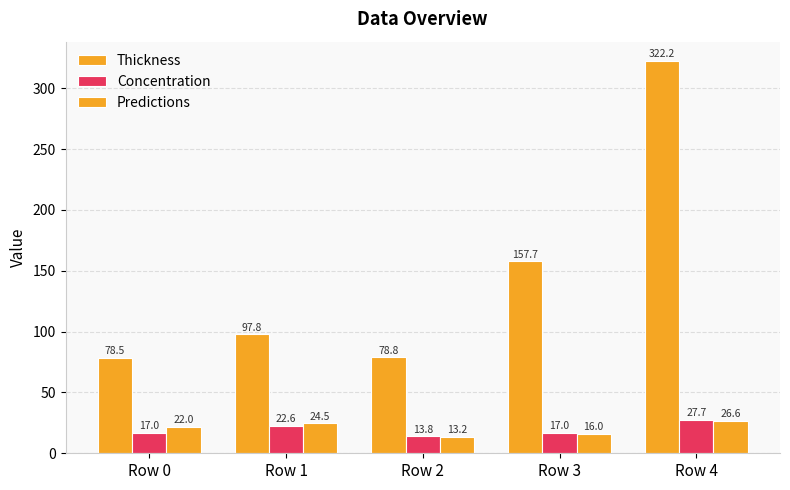

Which series has the widest spread of values?

Thickness